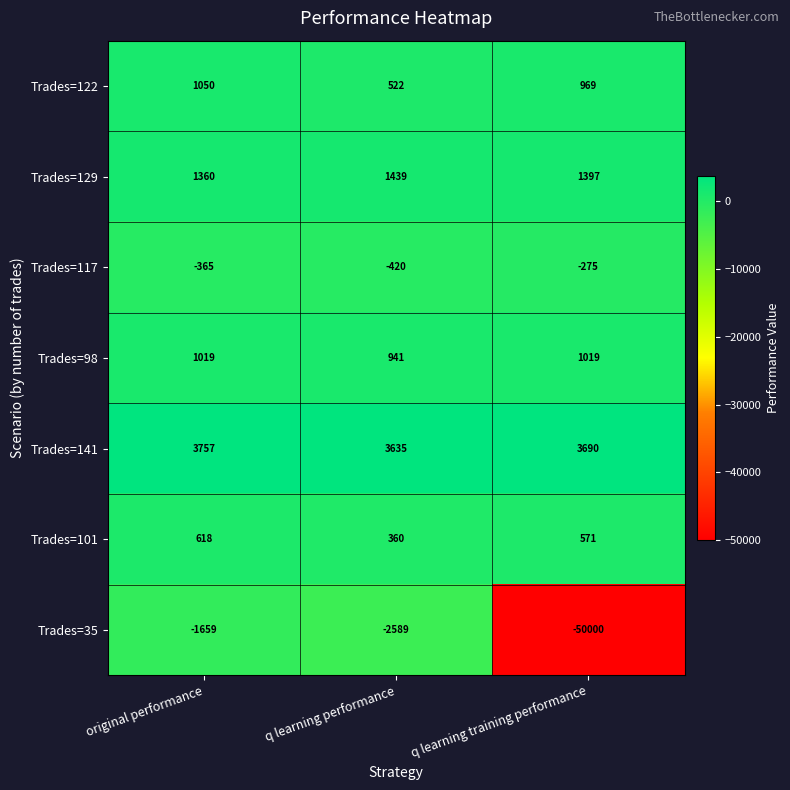

Which series has the largest range (max minus min)?

Trades=35